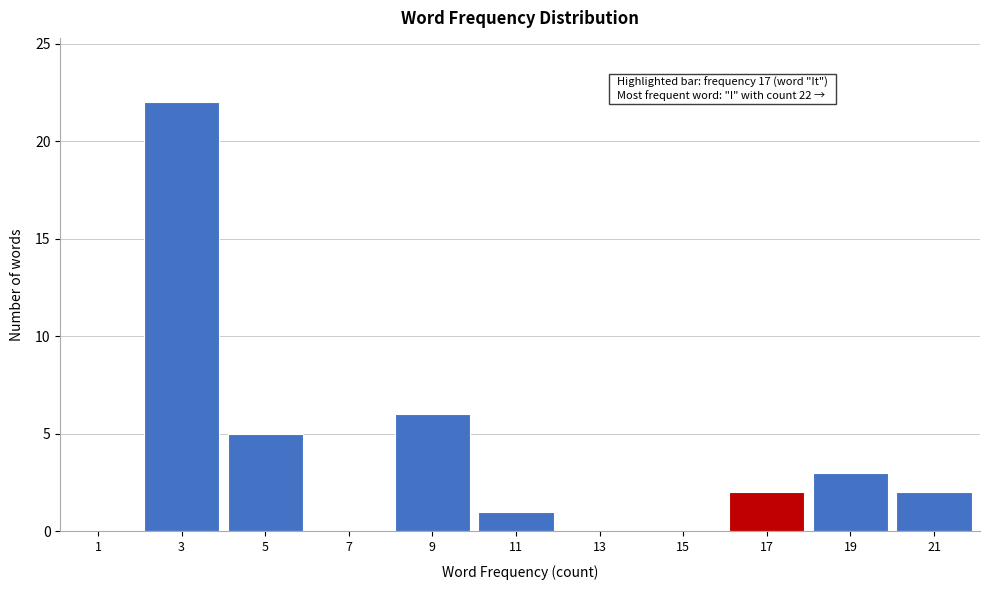

Reading left to right, list all the values displayed in this chart.

1=0	3=22	5=5	7=0	9=6	11=1	13=0	15=0	17=2	19=3	21=2